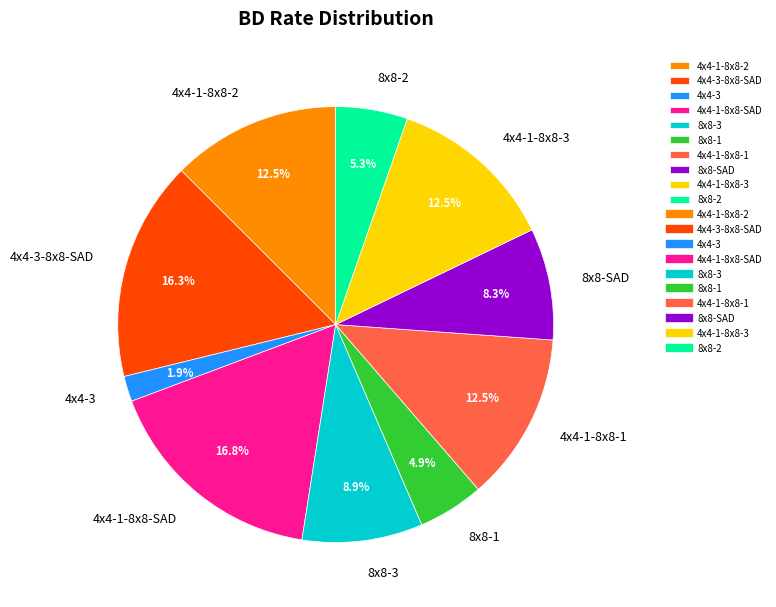

Do 8x8-3 and 4x4-1-8x8-3 together represent more than half of the pie?

No